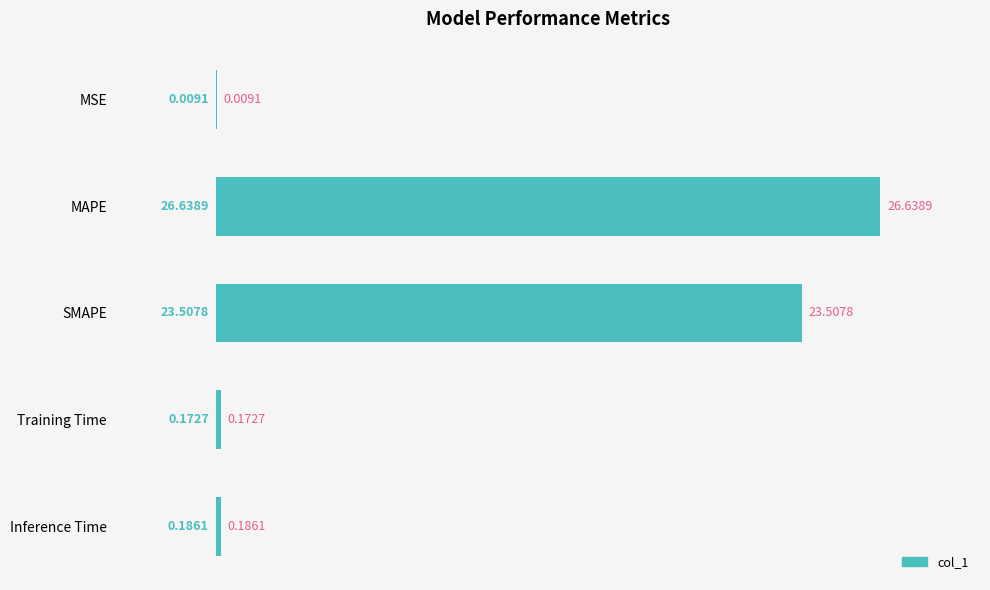

Where is the data nearest to the value 13?

SMAPE